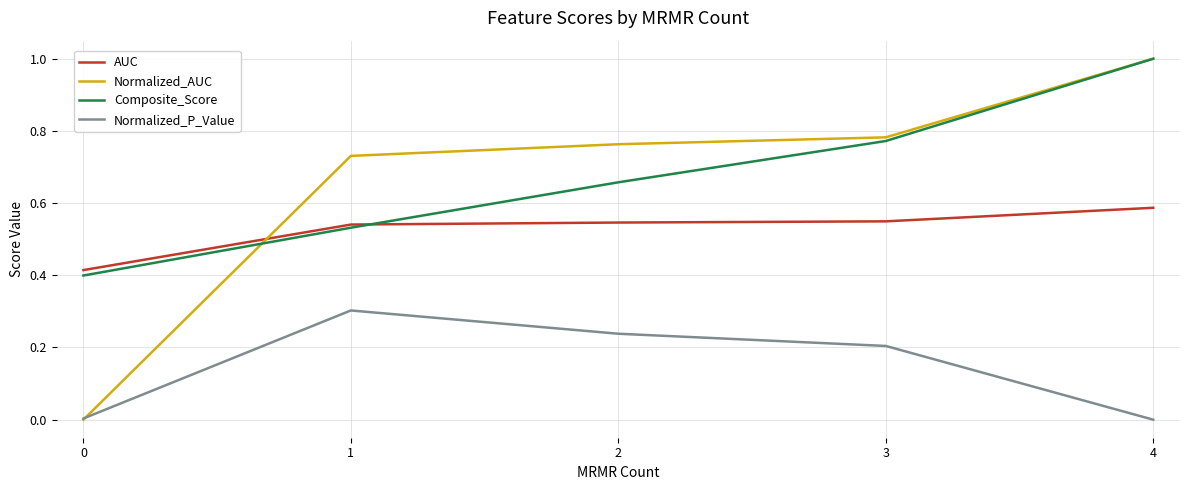

Which series has the largest range (max minus min)?

Normalized_AUC